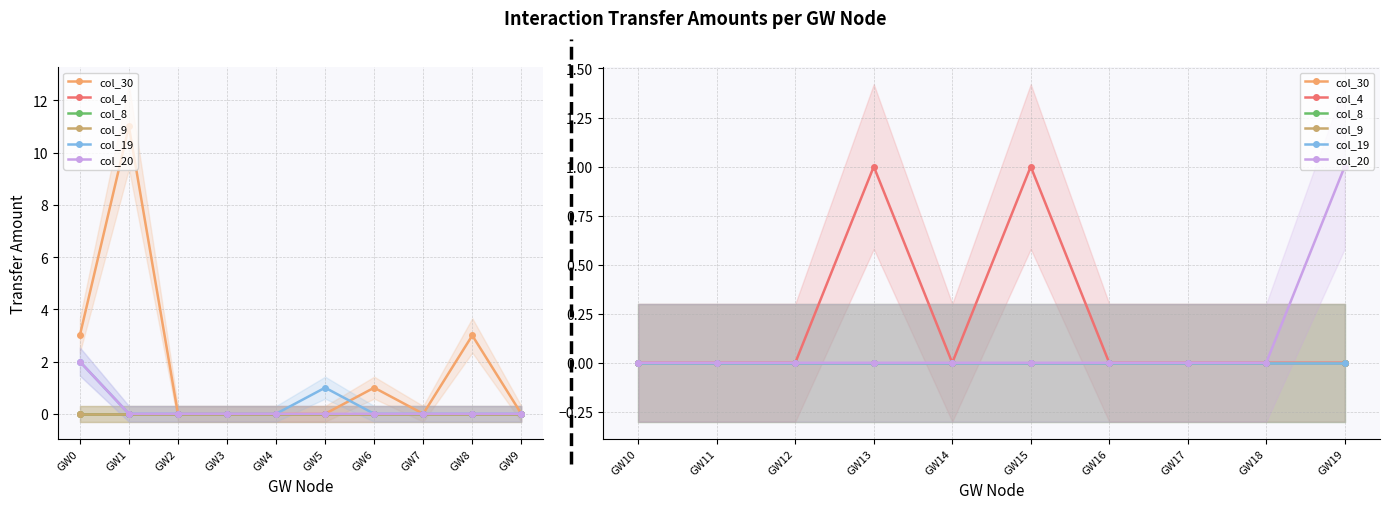

Between GW11 and GW12, which is larger?

GW11